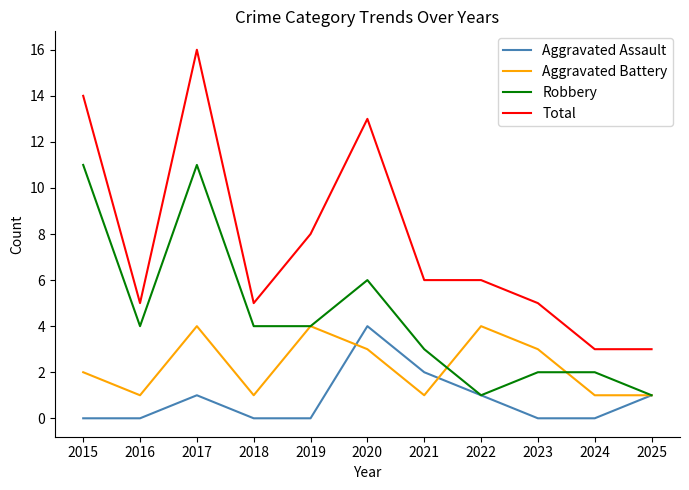

Which series has the largest total across all categories?

Total